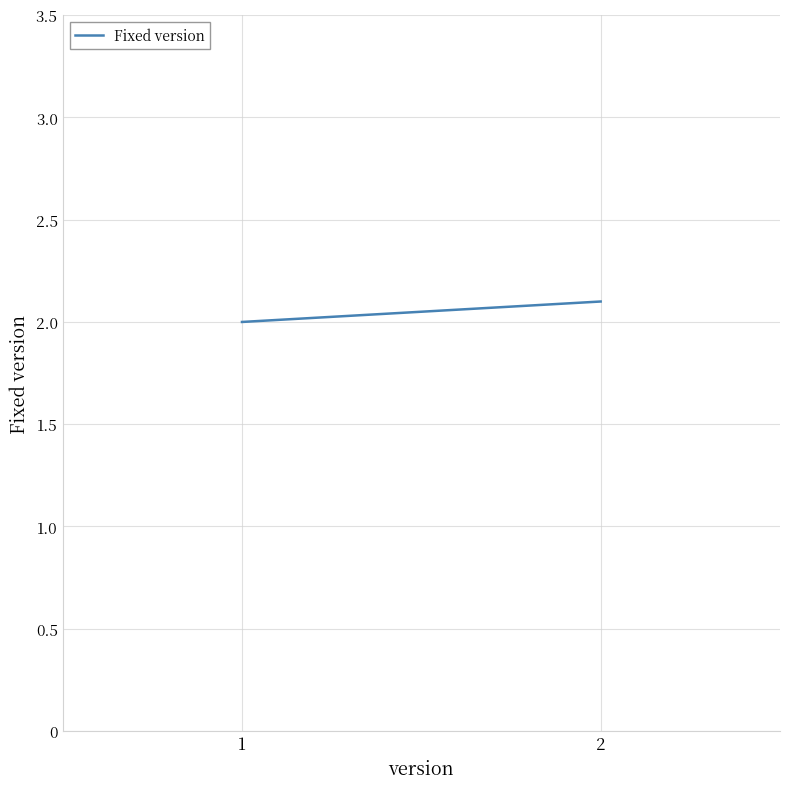

Which category has the highest value across all series?

2